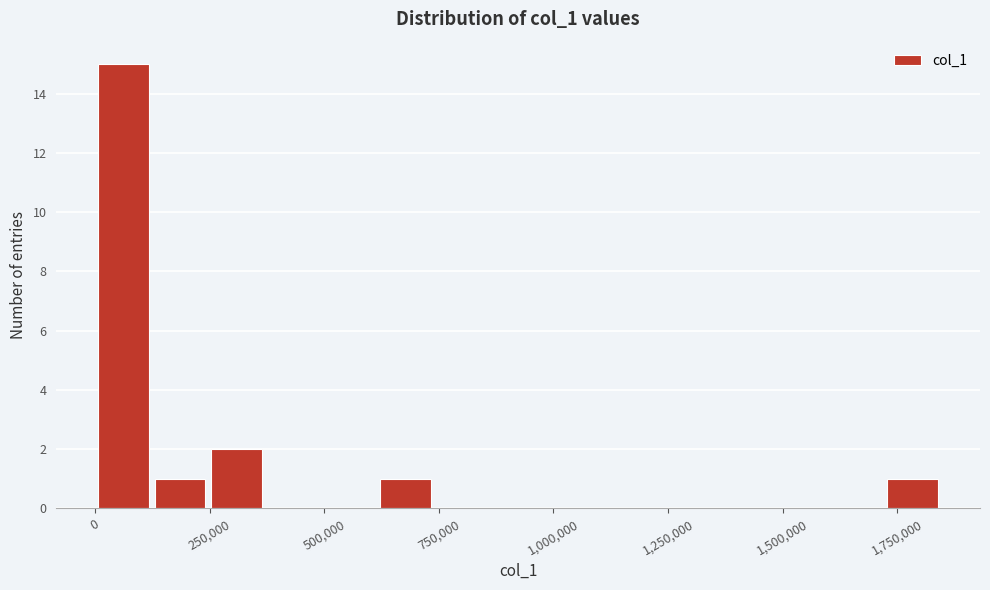

Read against the x-axis, roughly where is the centre of the tallest bar?

50000